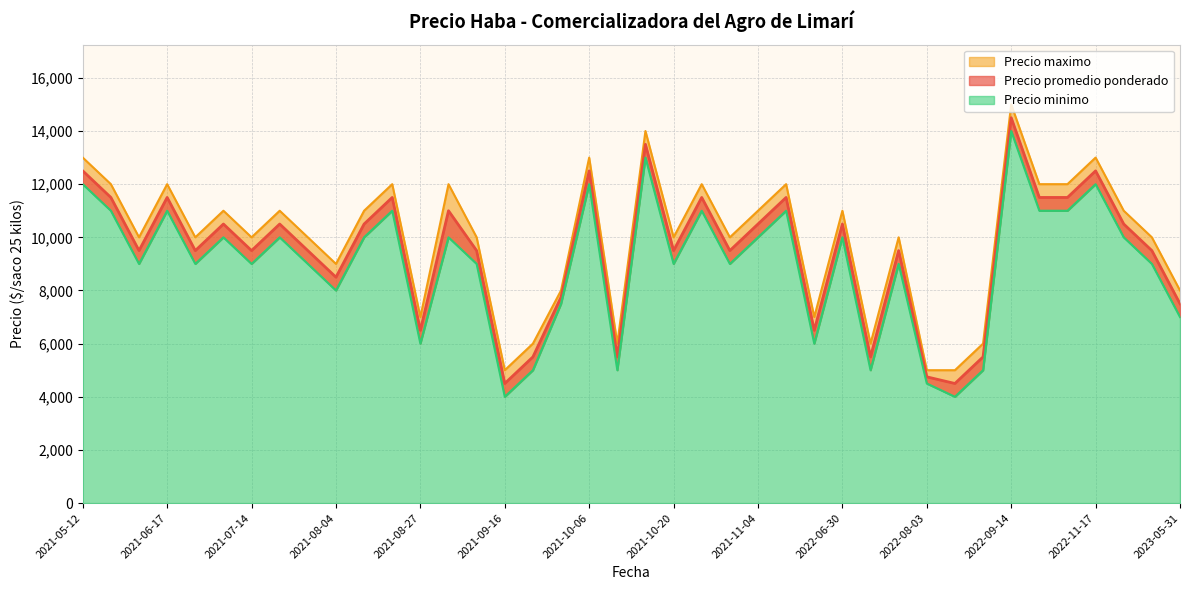

Which series has the largest total across all categories?

Precio maximo